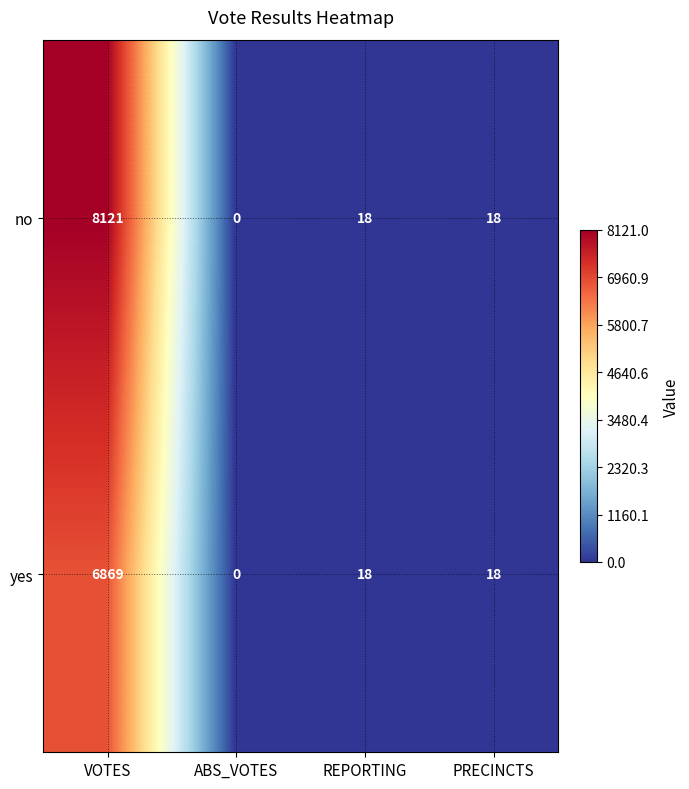

Reading left to right, what are all the values shown in this chart?

no: VOTES=8121	ABS_VOTES=0	REPORTING=18	PRECINCTS=18
yes: VOTES=6869	ABS_VOTES=0	REPORTING=18	PRECINCTS=18